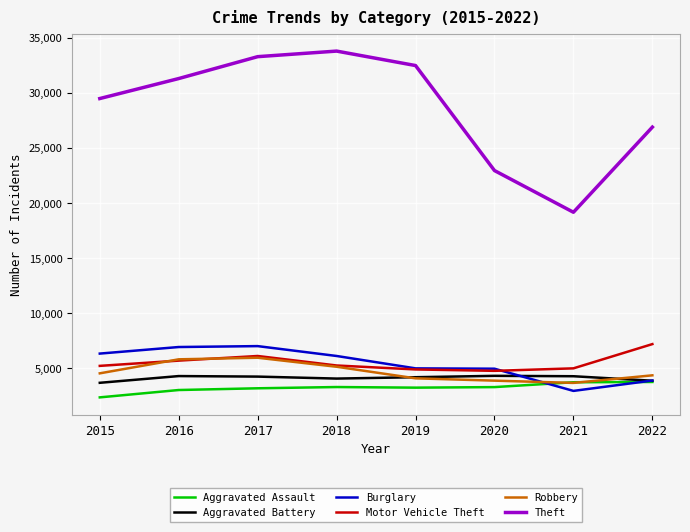

The Robbery series shows 2100 at 2015. True or false?

False